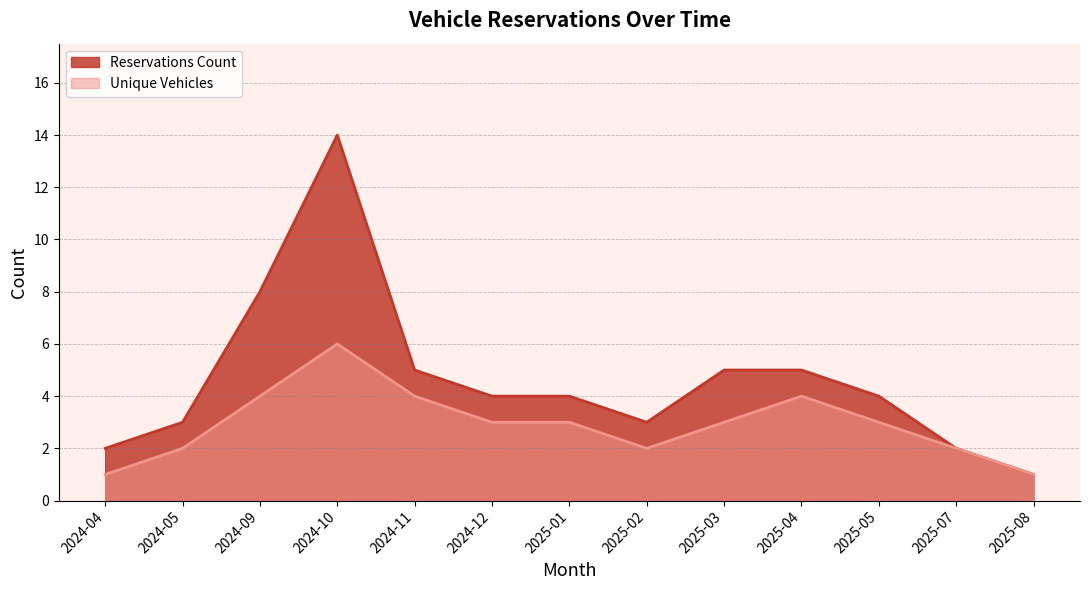

True or false: Reservations Count has a value of 3 at 2024-05.

True